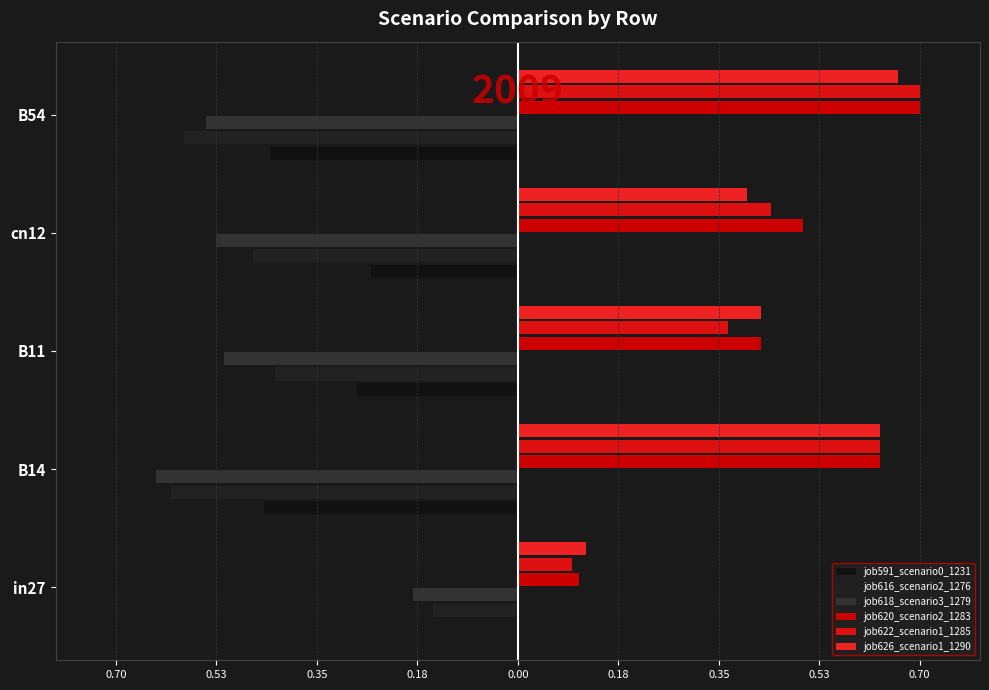

What is the highest value of the job618_scenario3_1279 series?

-0.2